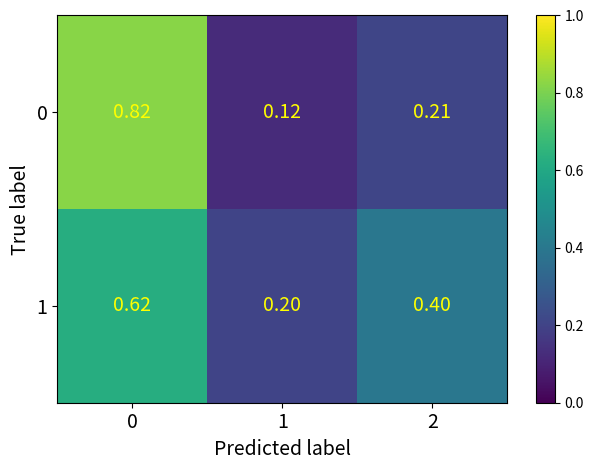

Count the number of data series in this chart.

2